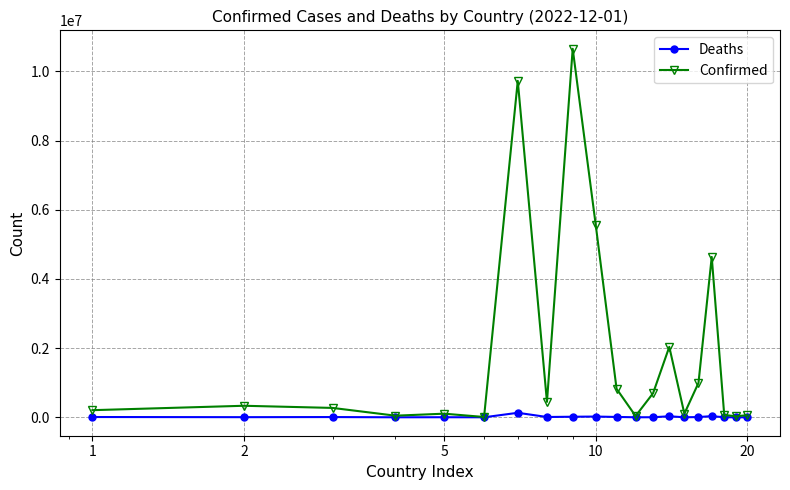

How many lines are shown in the chart?

2